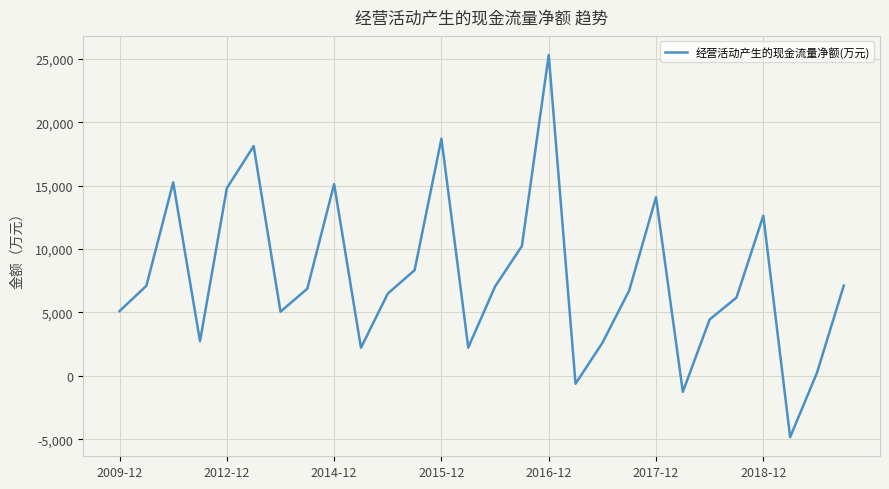

How many lines are shown in the chart?

1